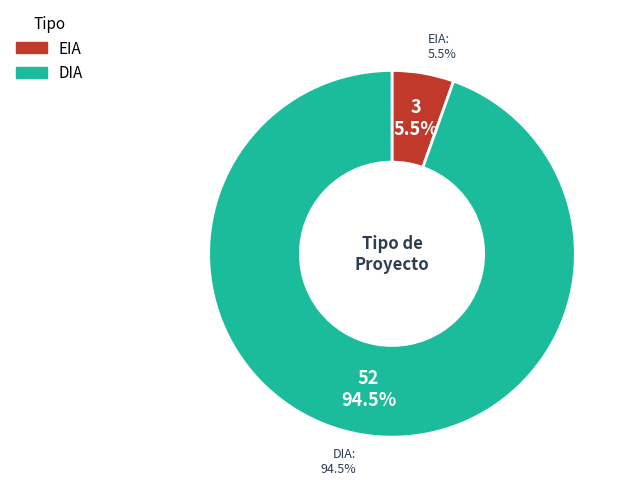

How many slices are in this pie chart?

2